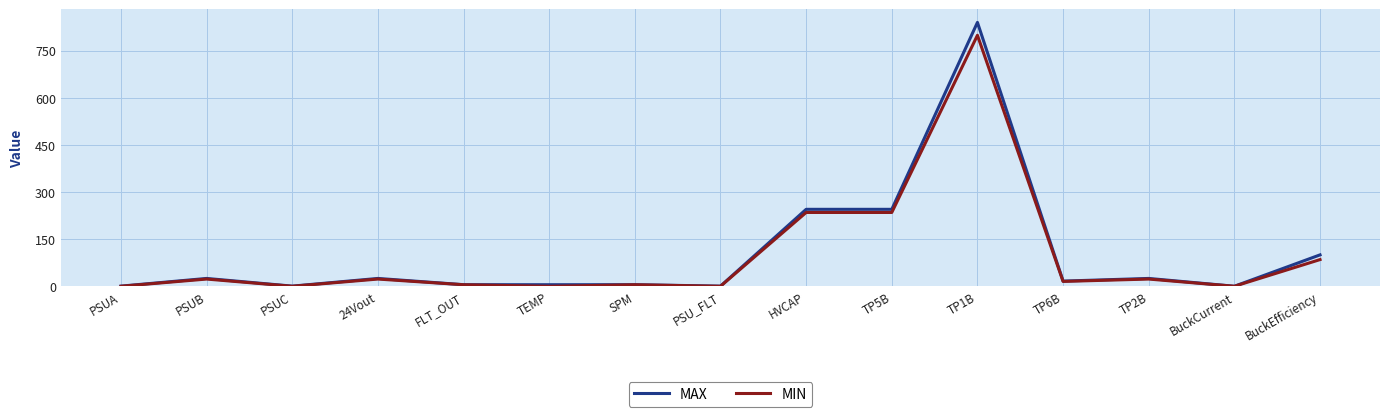

What is the greatest value displayed?

840.0